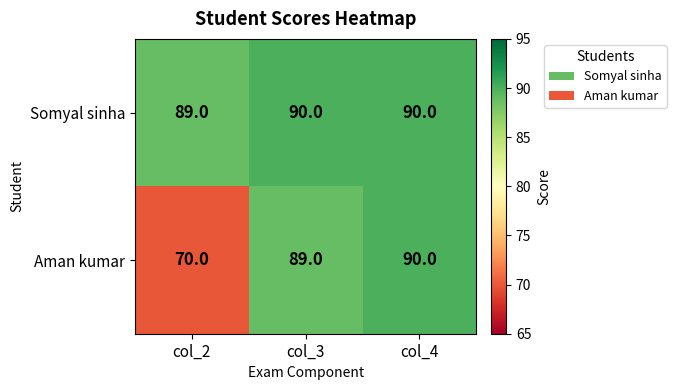

How many distinct data groups are displayed?

2